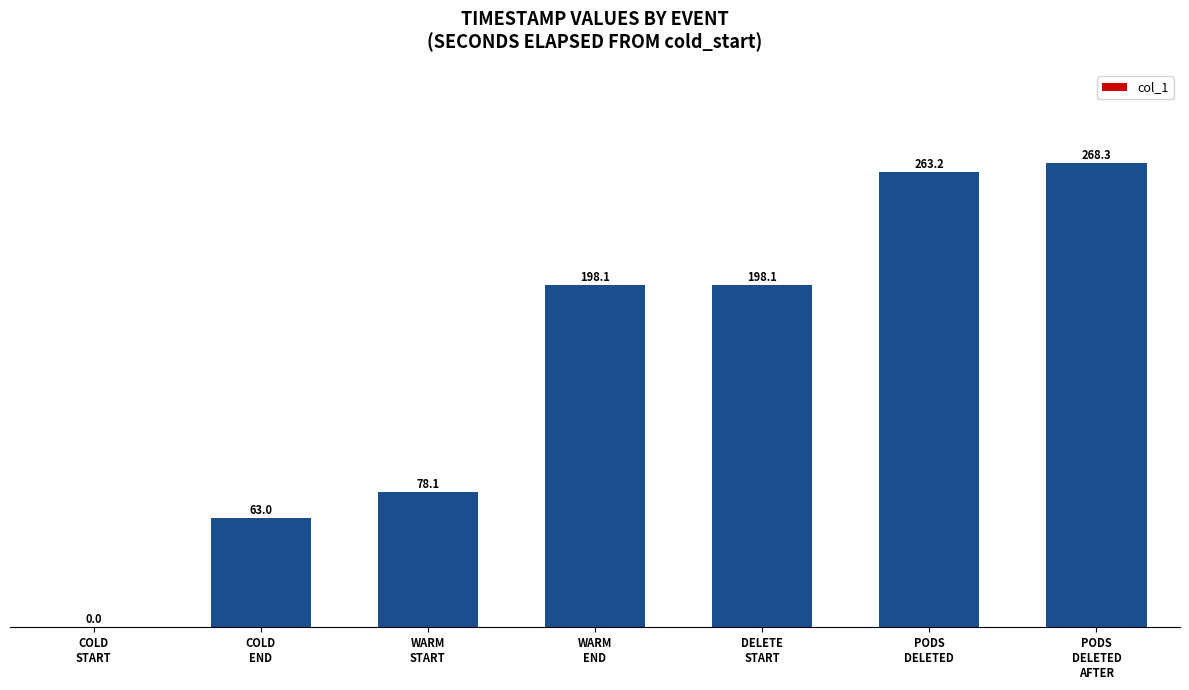

What is the approximate value at WARM
END?

198.1